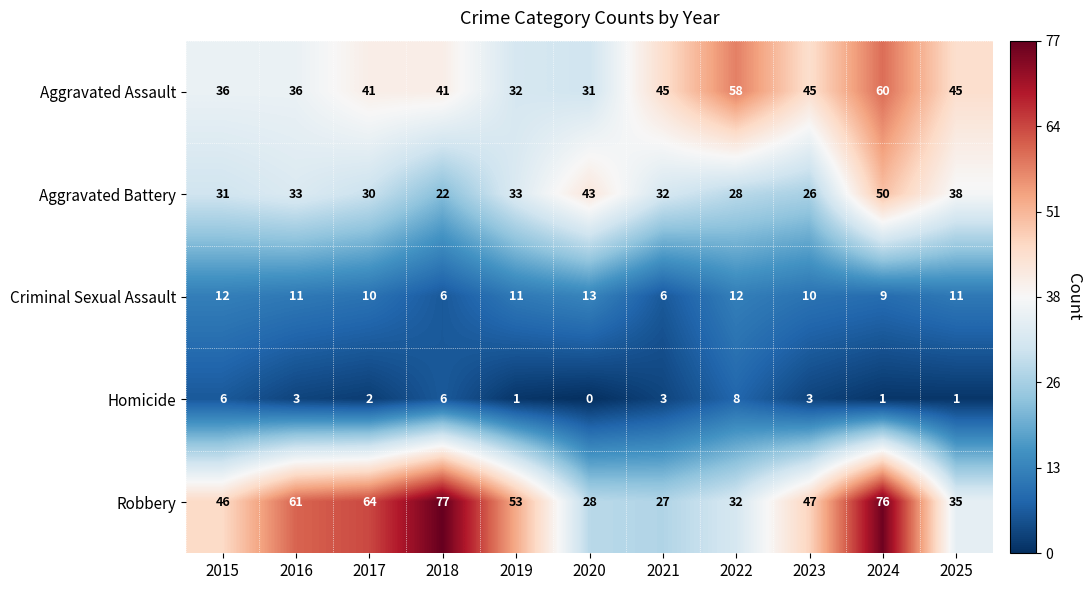

Which category has the highest value in the Aggravated Assault series?

2024